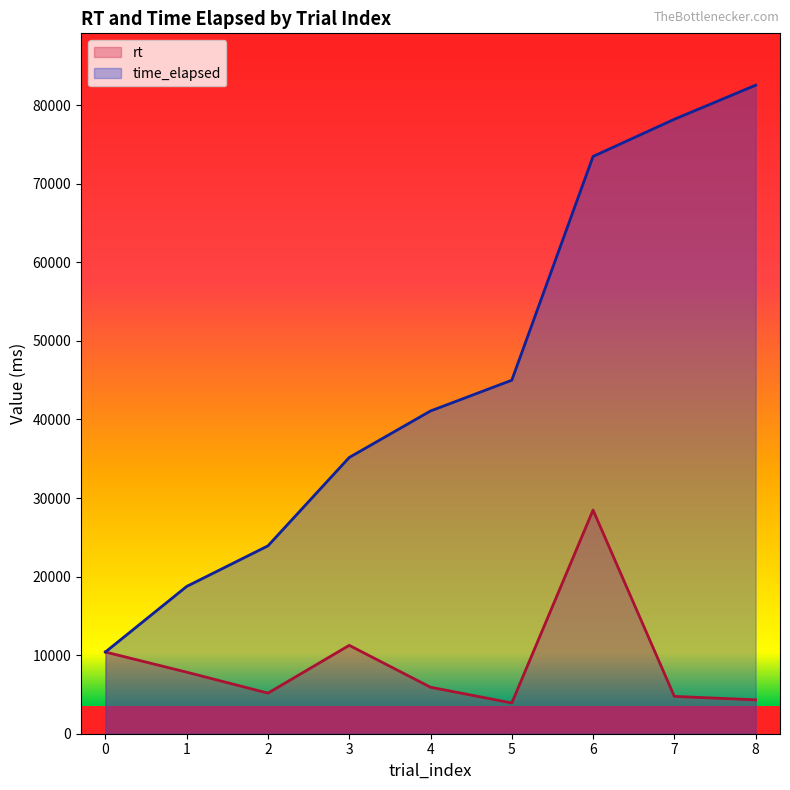

What is the average value of the time_elapsed series?

45396.8